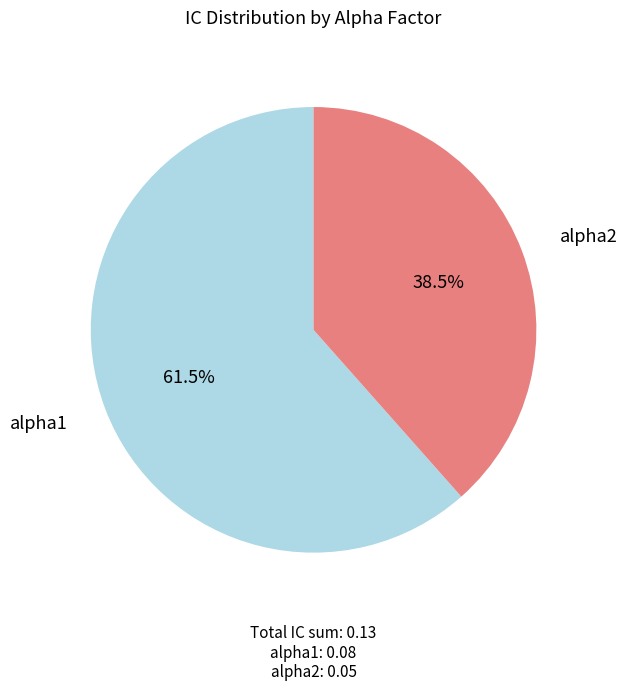

Does any single category account for the majority?

Yes